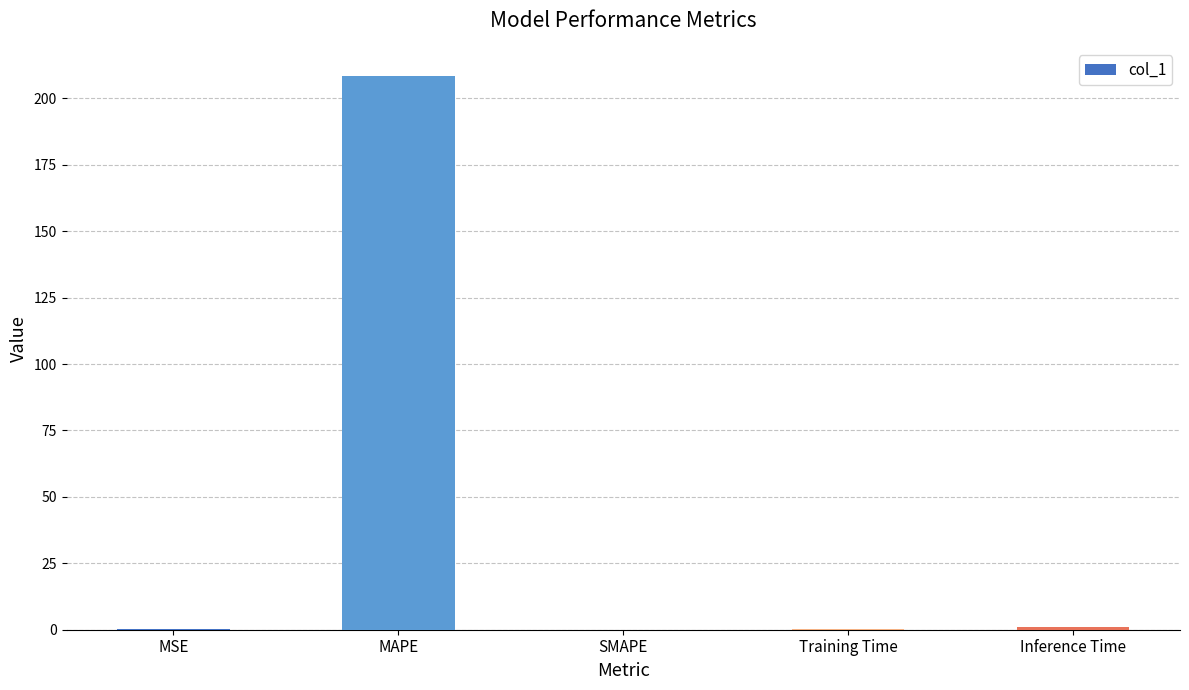

What is the change in value from MSE to Inference Time?

+0.8